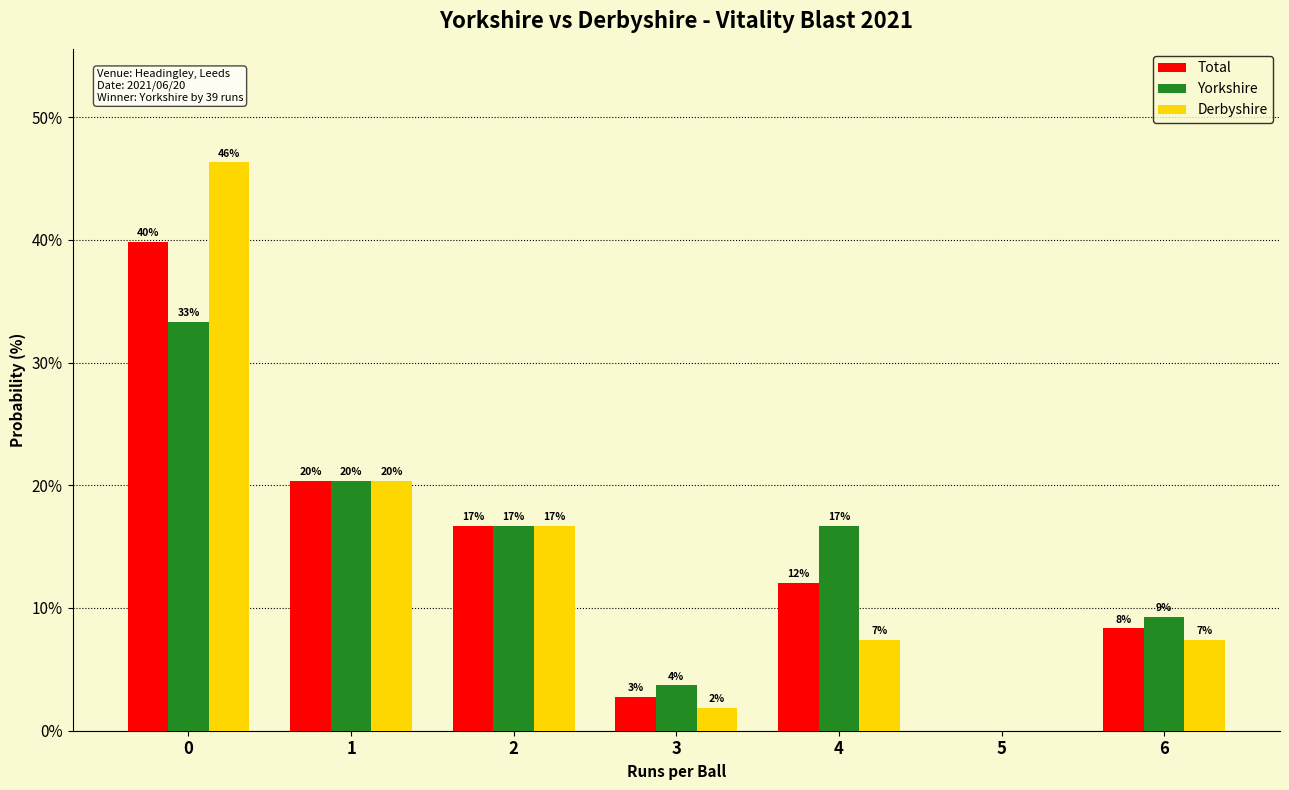

What are all the series names shown in the legend?

Total, Yorkshire, Derbyshire